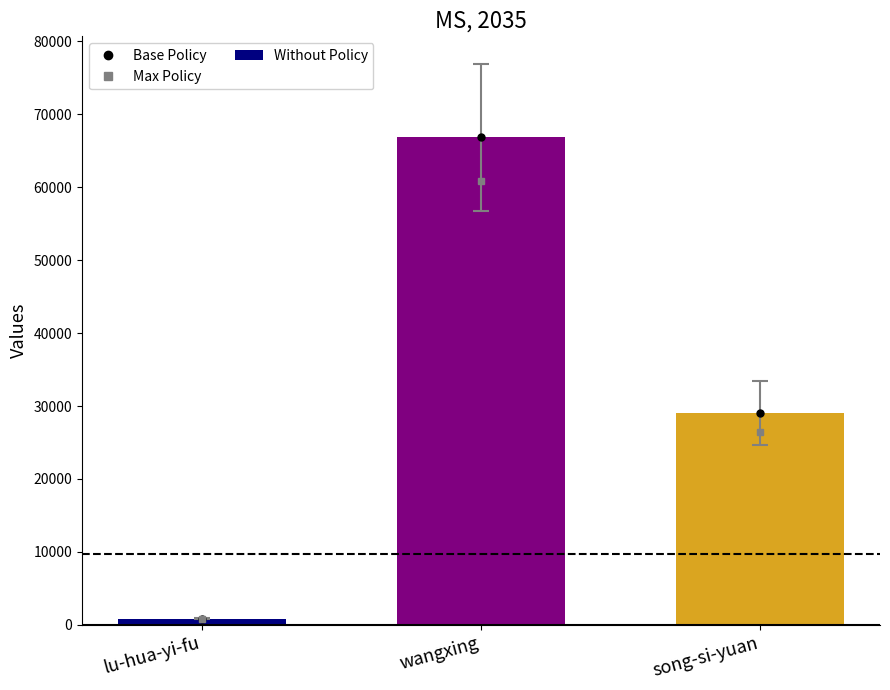

What is the minimum value shown in the chart?

865